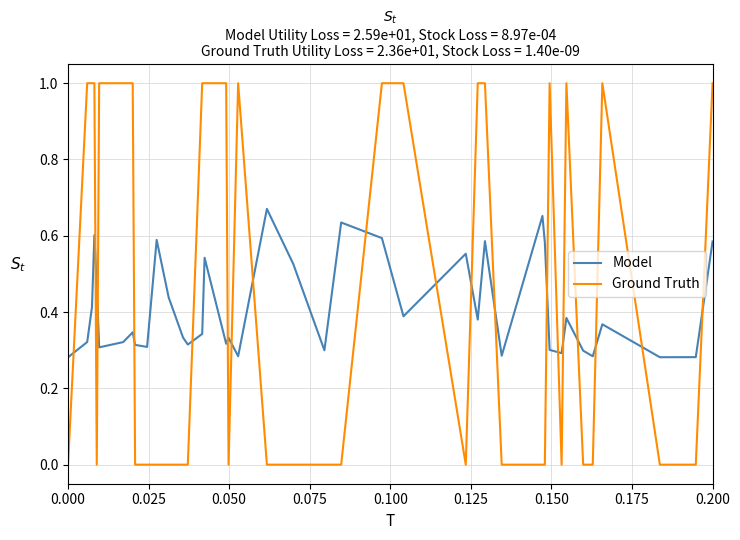

List the series in order of their peak value, lowest first.

Model, Ground Truth